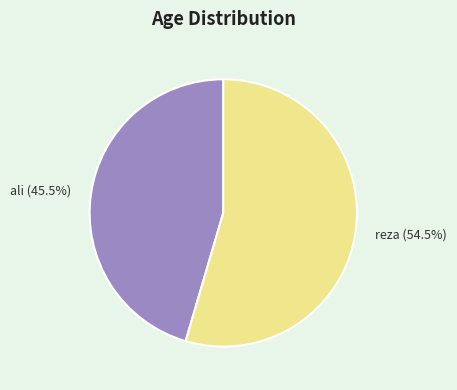

Which slice is the largest?

reza